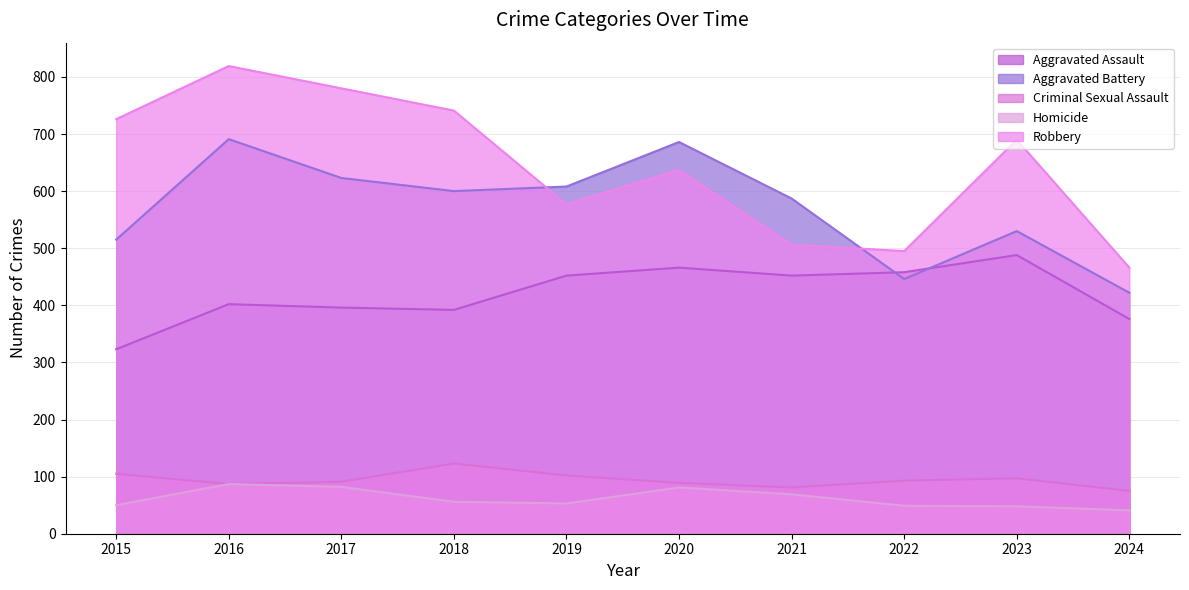

True or false: Aggravated Battery and Homicide cross at least once.

False